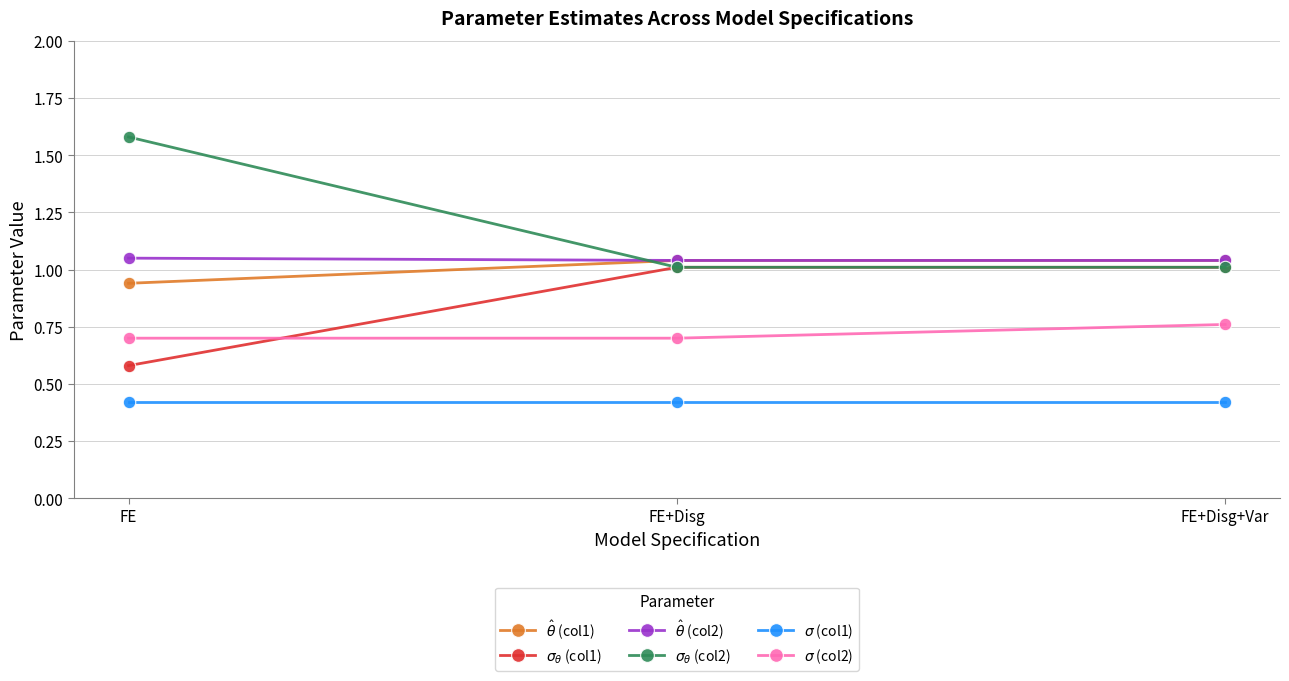

What is the total value across all series at FE+Disg?

5.2